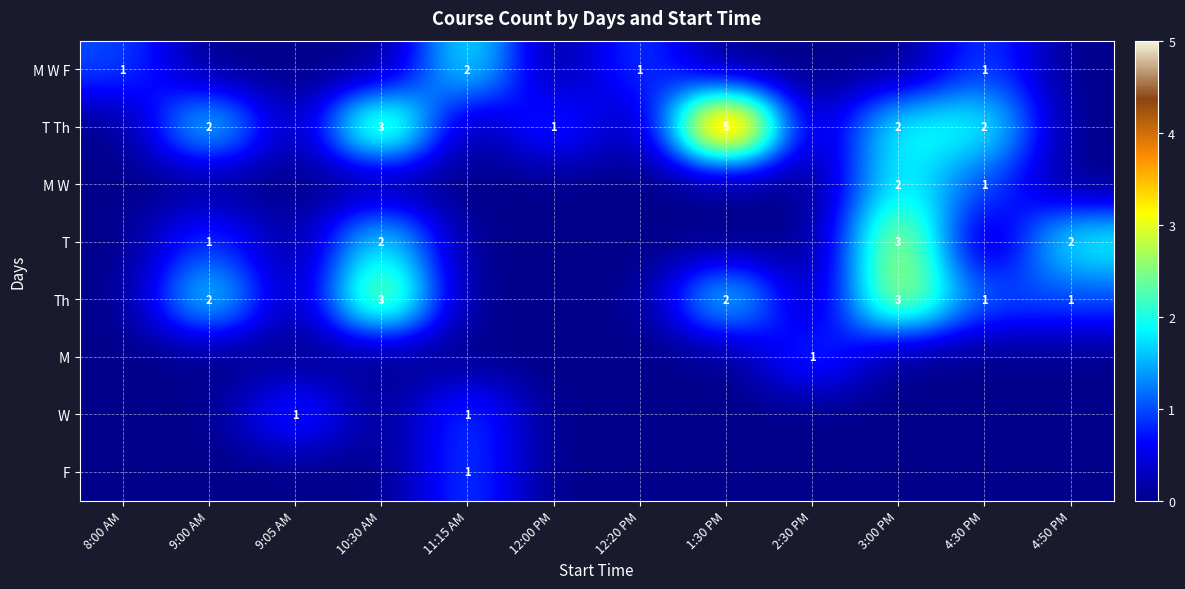

Is it true that M W F equals 1 at 12:20 PM?

True